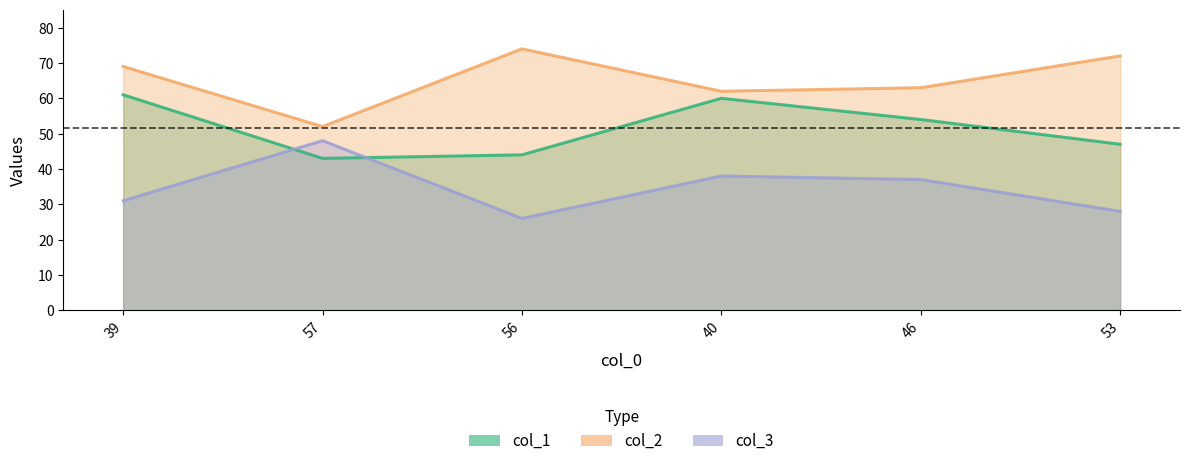

List the series in order of their overall mean, highest first.

col_2, col_1, col_3